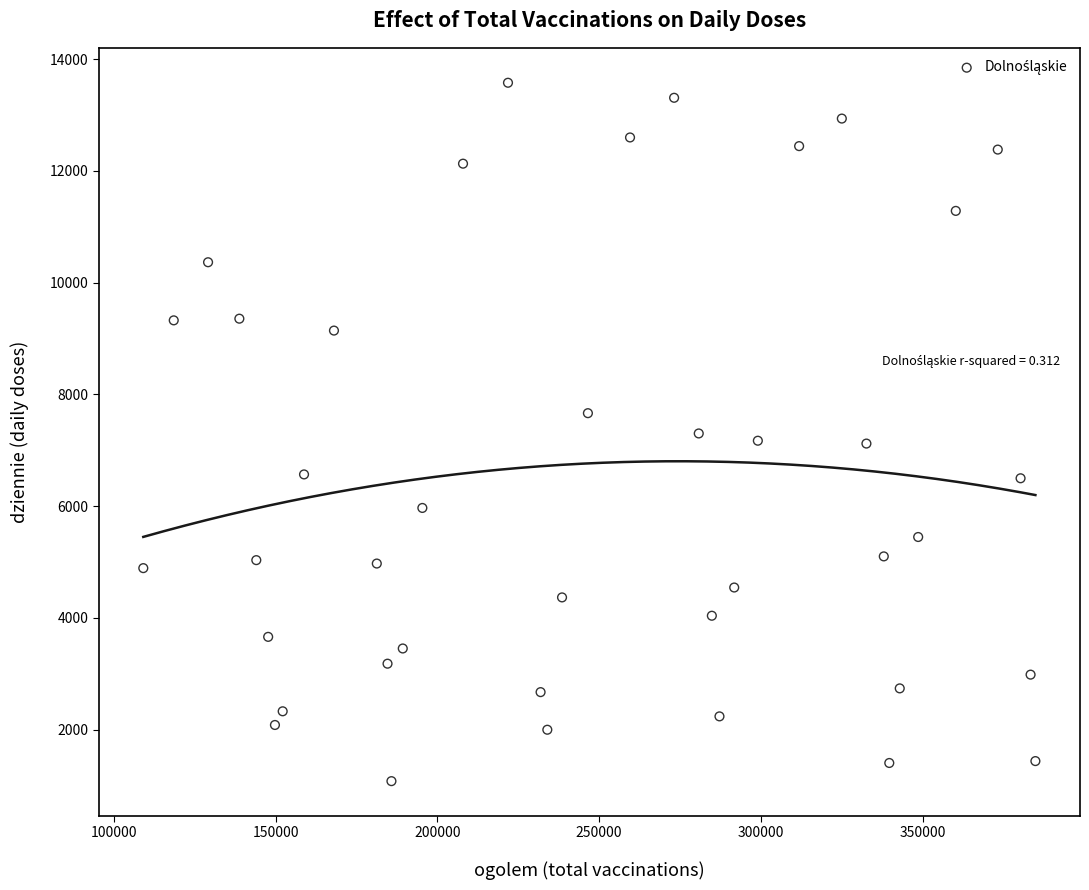

What is the range of Y values (max minus min)?

12498